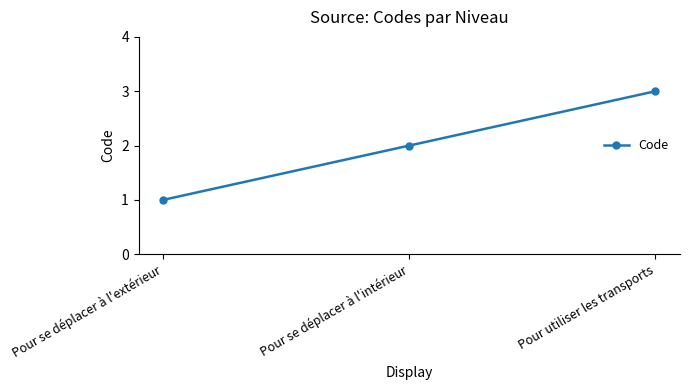

What is the label of the 2nd point from the left?

Pour se déplacer à l'intérieur